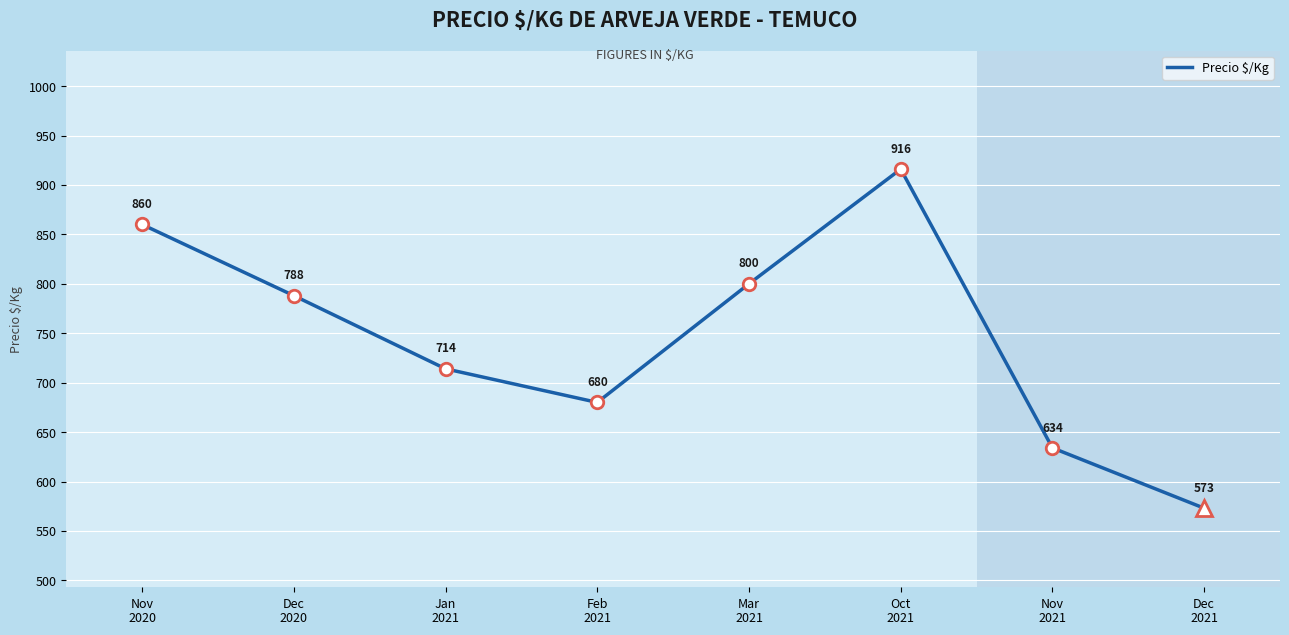

The chart shows a value of 714 at Jan
2021. True or false?

True